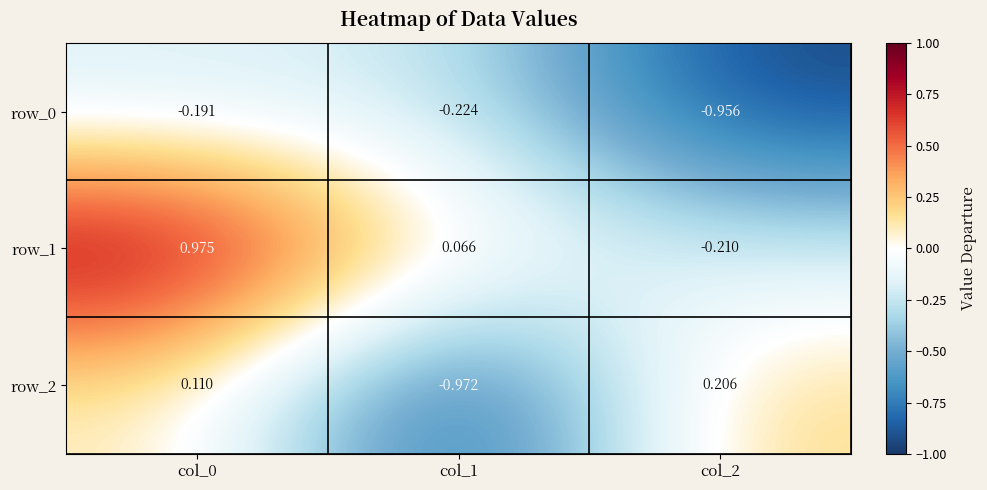

Which label corresponds to the largest value in the chart?

col_0